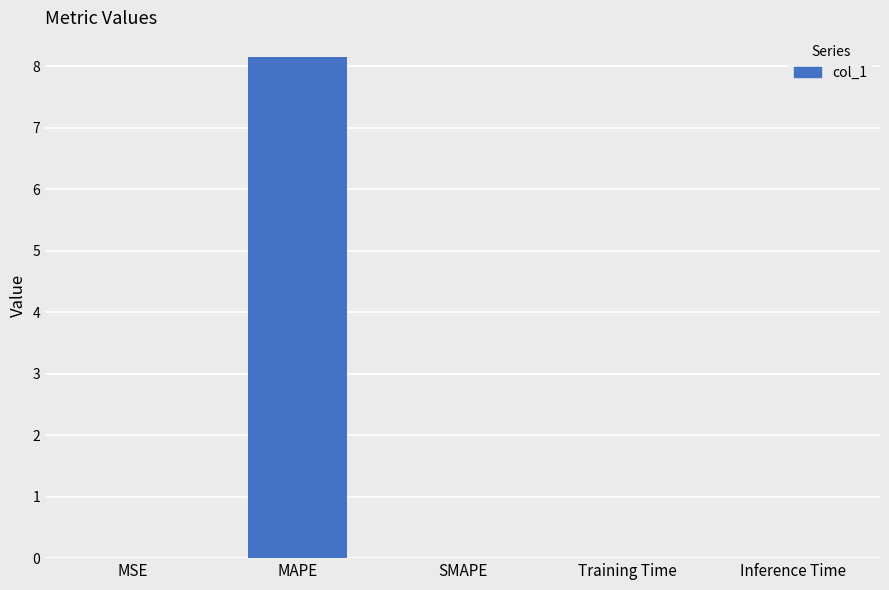

What is the sum of all values?

8.2